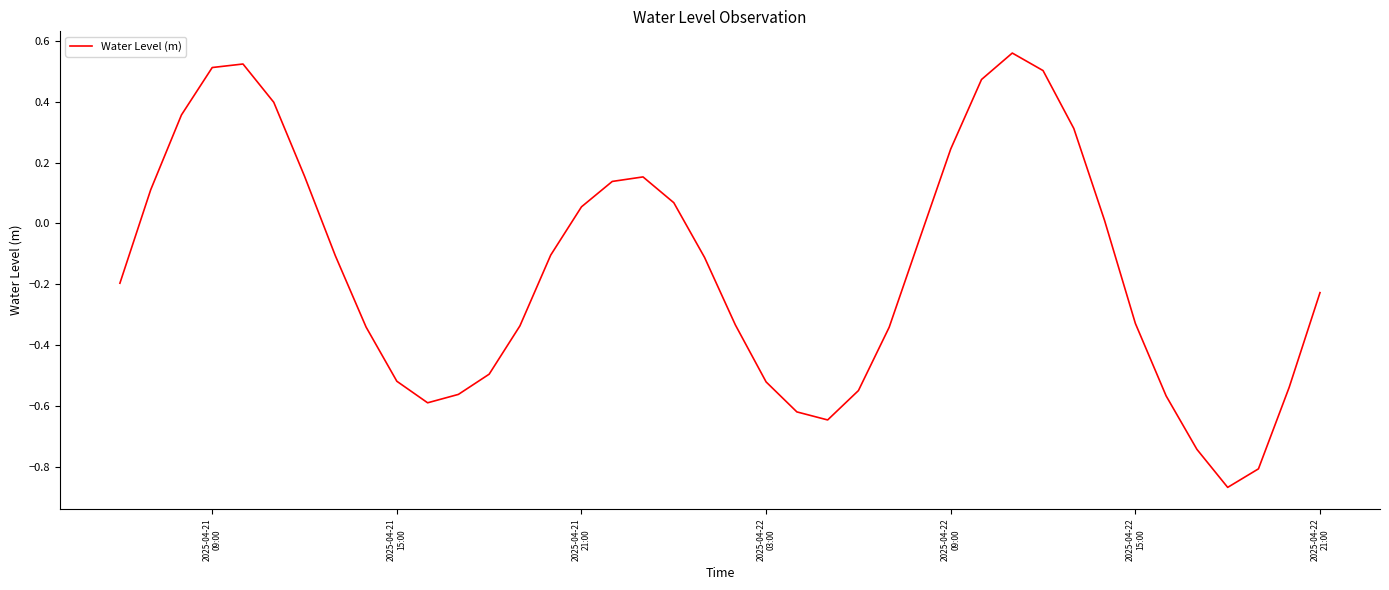

Is this an area chart (filled region under the line)?

No